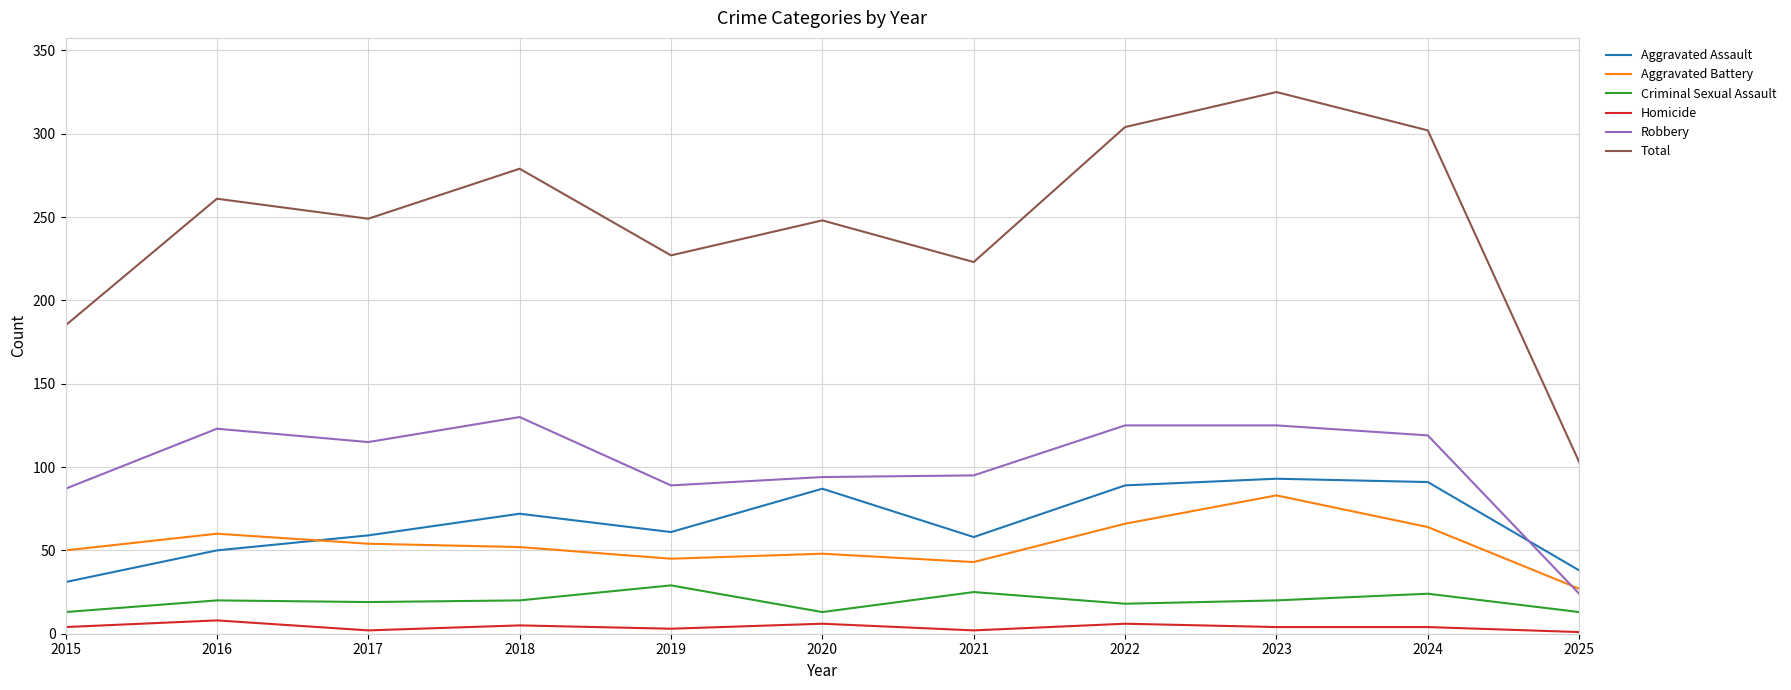

Where is Robbery nearest to the value 77?

2015